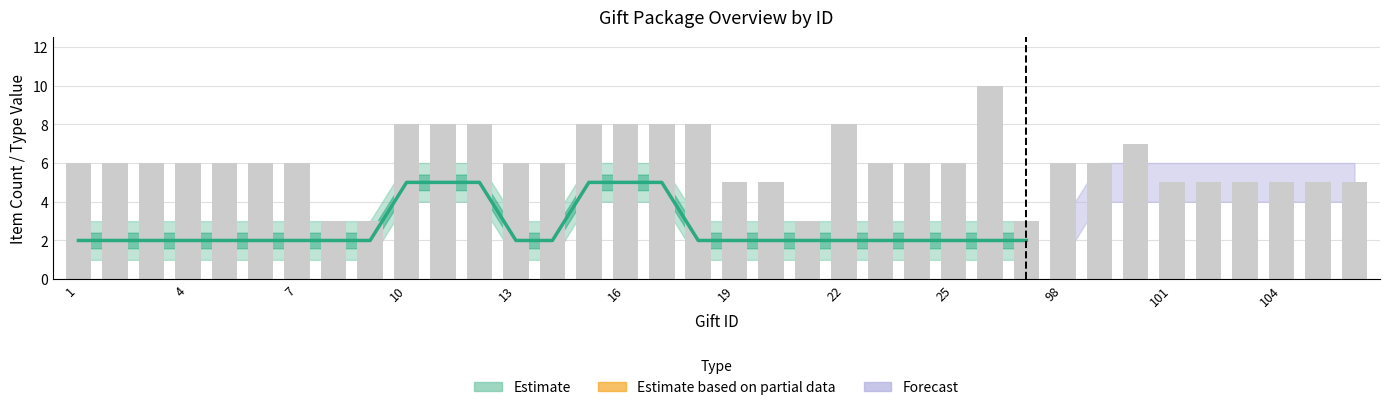

The value of count at 106 is 5. True or false?

True